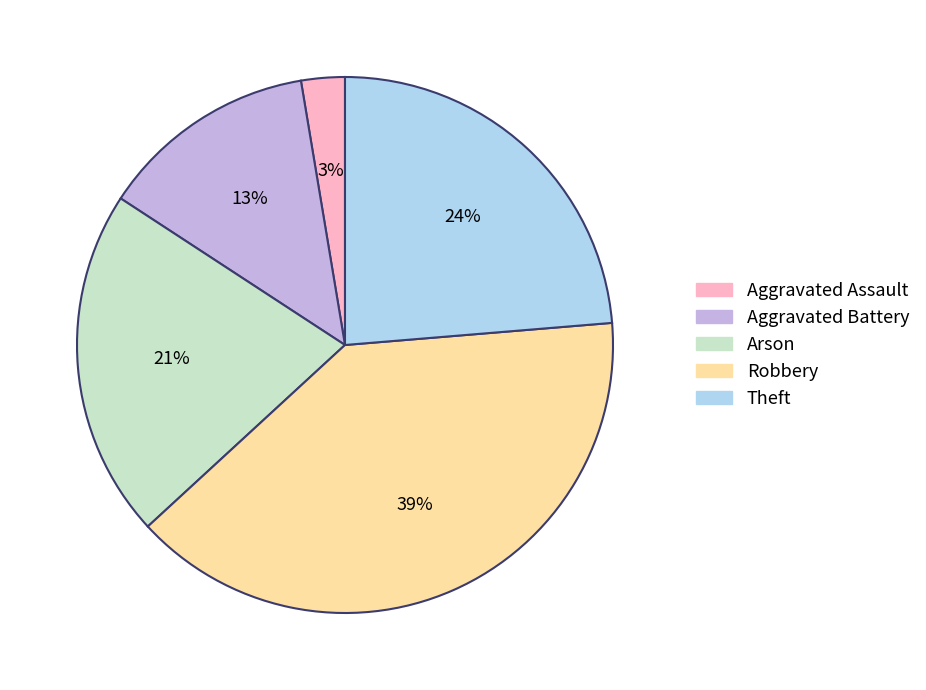

True or false: Theft accounts for 24% of the total.

True